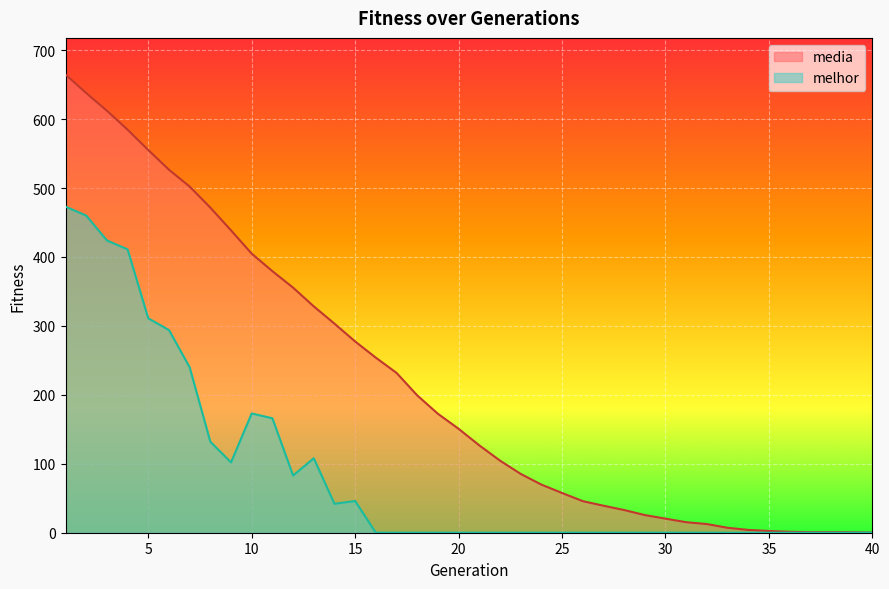

True or false: melhor has more than 2 interior local peaks.

True